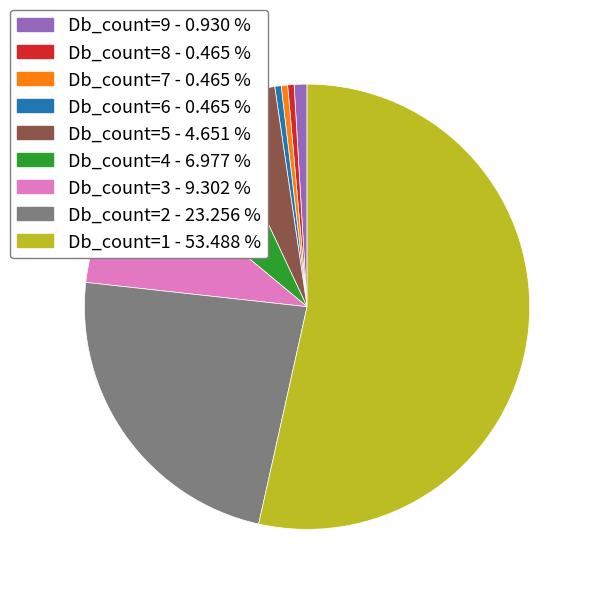

Is there any slice that represents more than half of the pie?

Yes